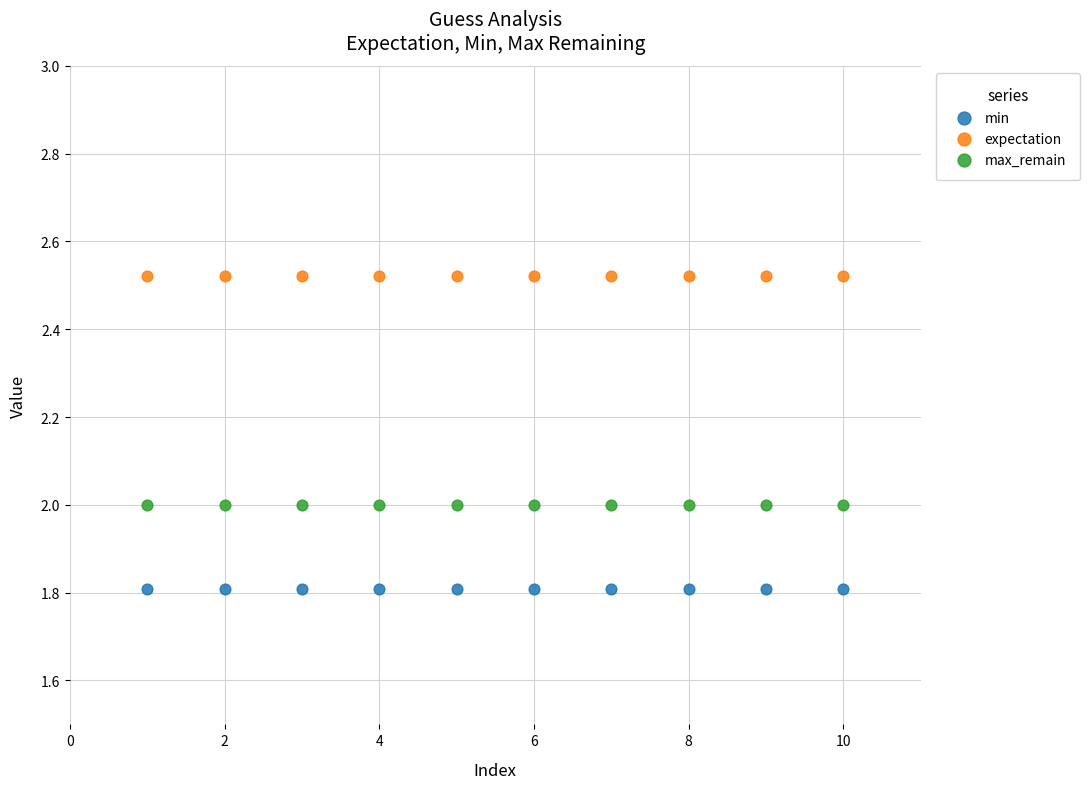

Which series contains the highest Y value?

expectation